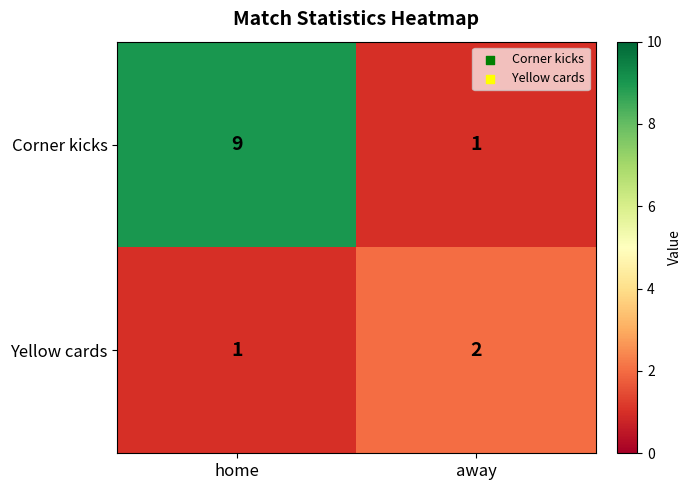

Reading left to right, list all the values displayed in this chart.

Corner kicks: 9	1
Yellow cards: 1	2